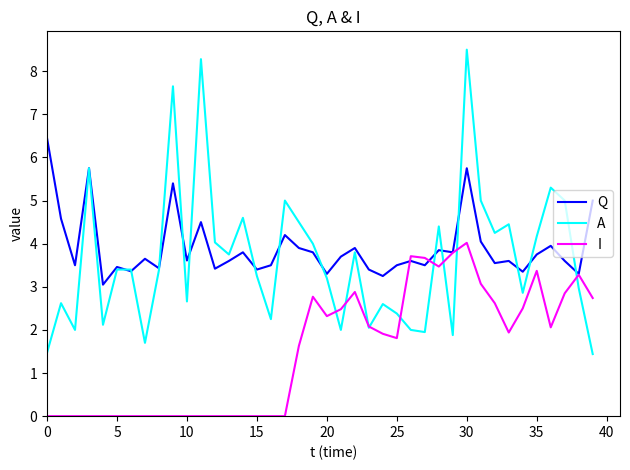

Which series has the widest spread of values?

A